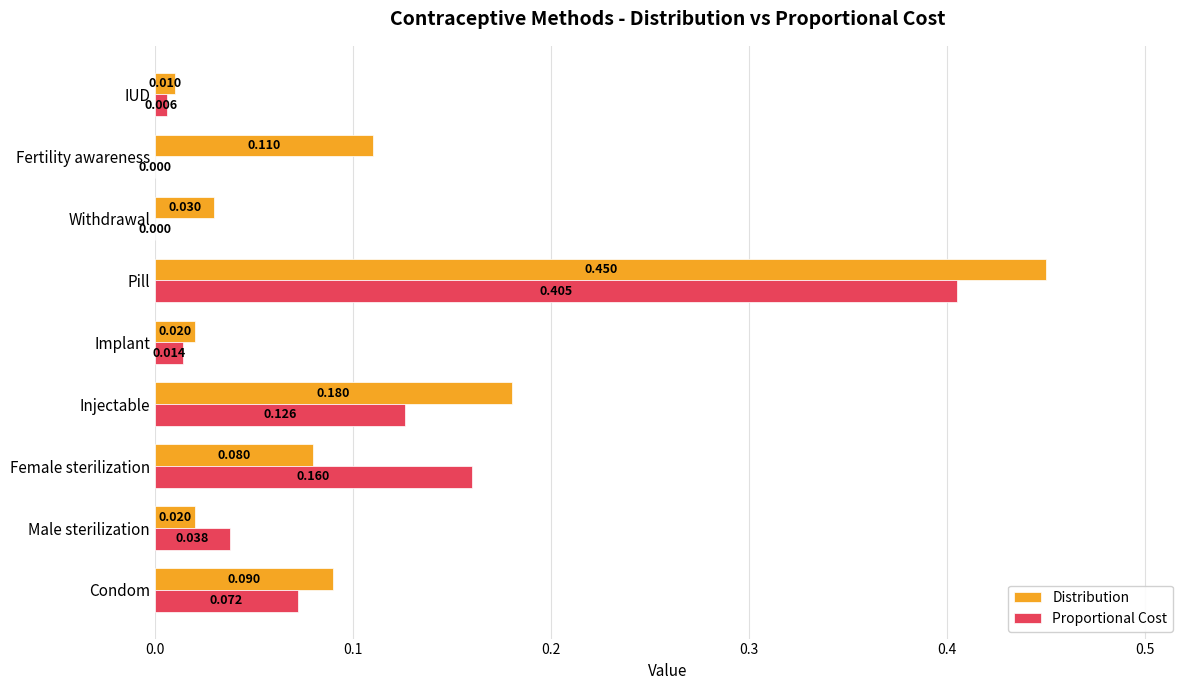

Between Male sterilization and IUD, which series saw the biggest shift?

Proportional Cost